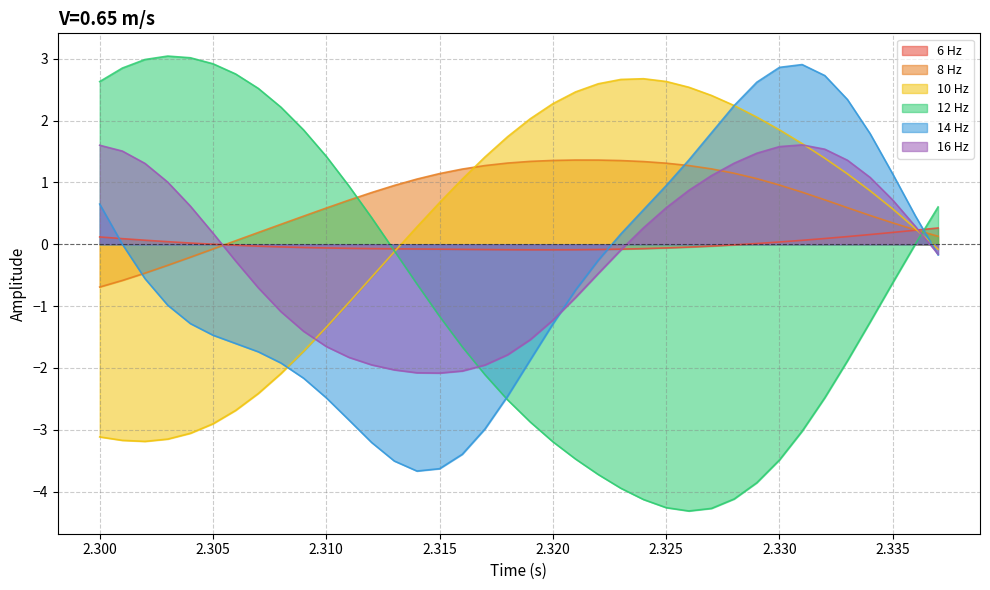

After their last crossing, which series has the higher values: 12 Hz or 16 Hz?

12 Hz